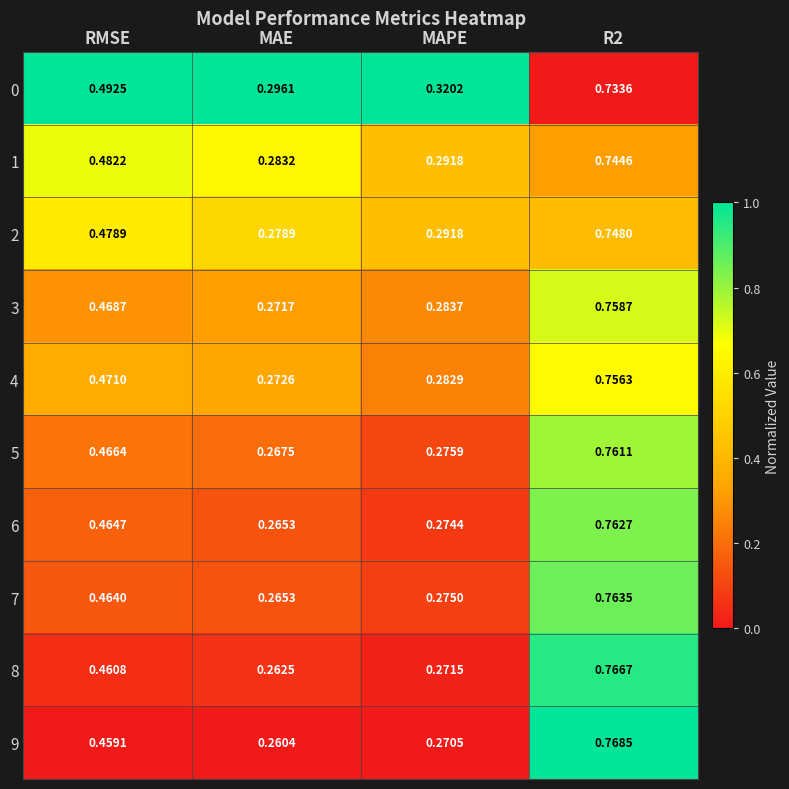

Which category has the lowest value across all series?

MAE